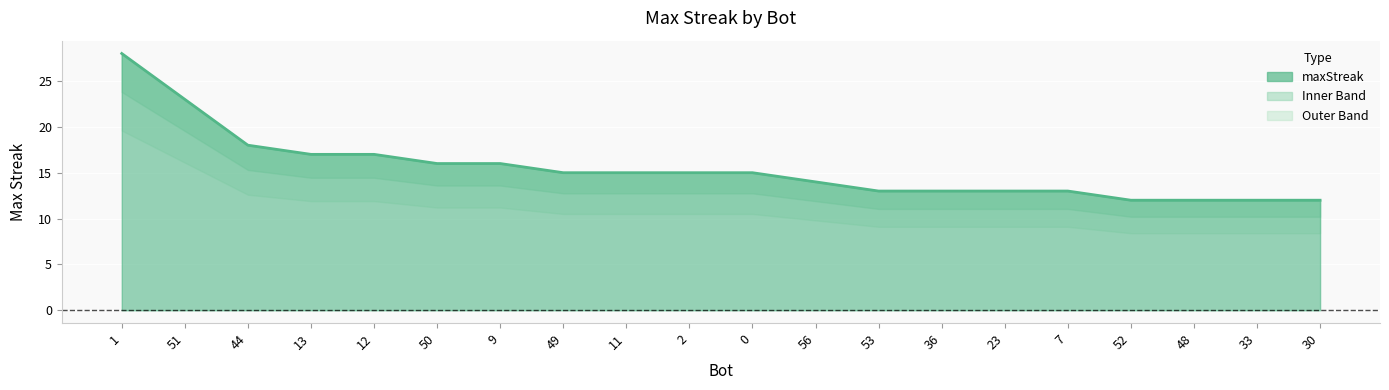

What is the ratio of the value at 52 to the value at 11?

0.8